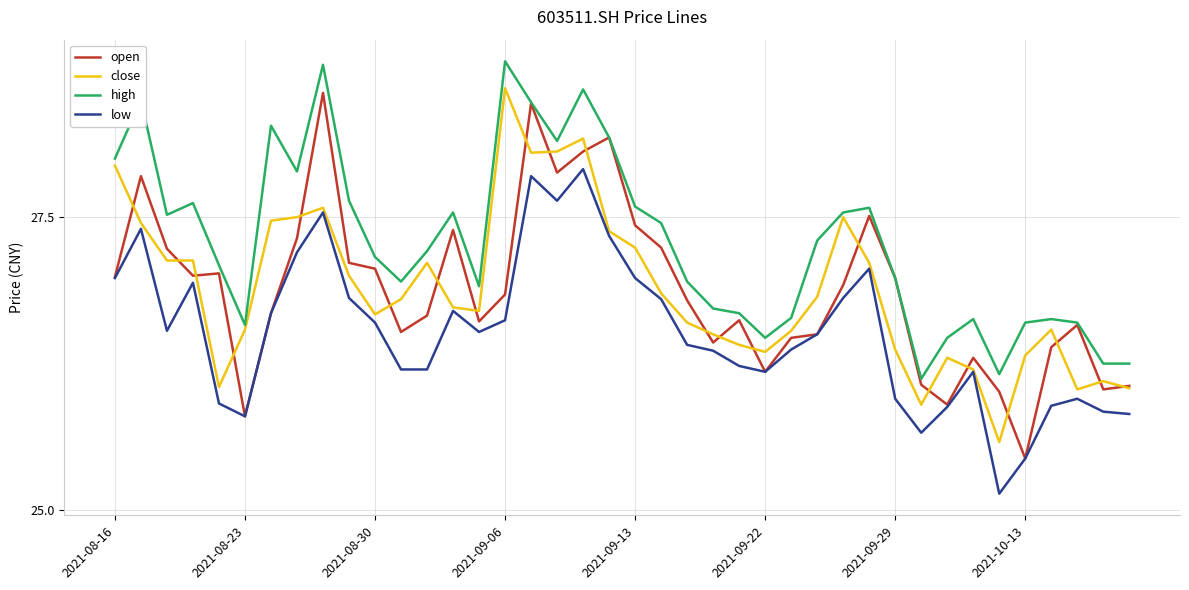

What is the maximum value shown in the chart?

28.8